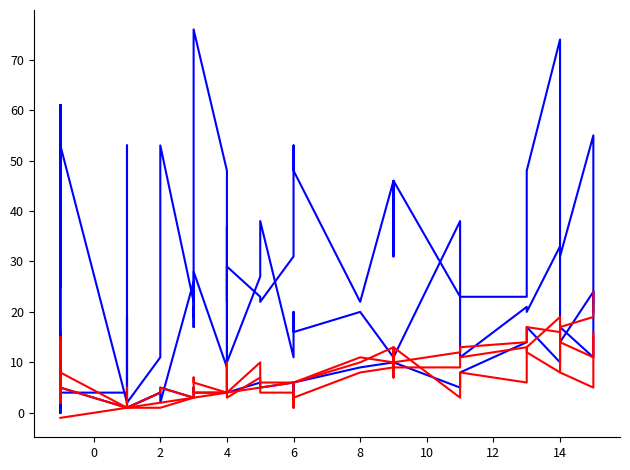

Where does the SPC_LAYER series first go above 3?

4